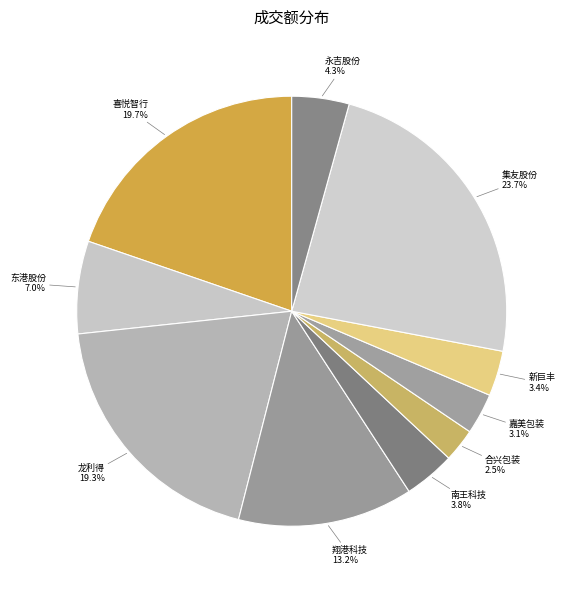

What is the smallest slice in the pie chart?

合兴包装